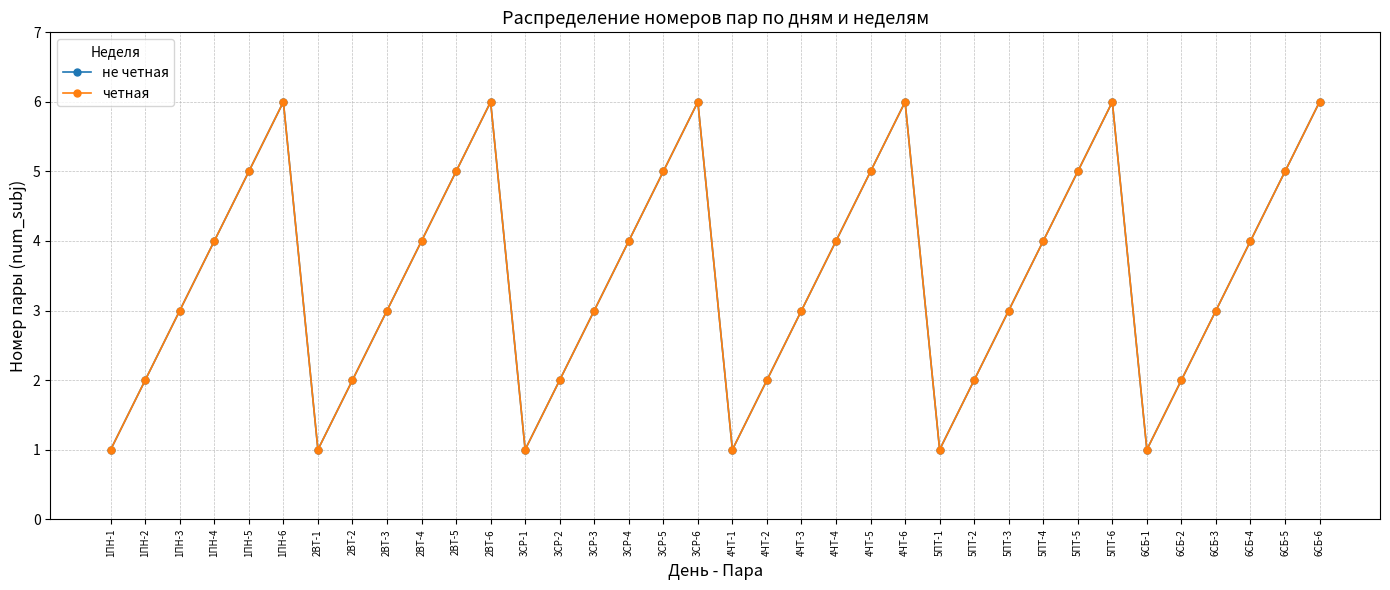

What position from the right is 3СР-1?

24